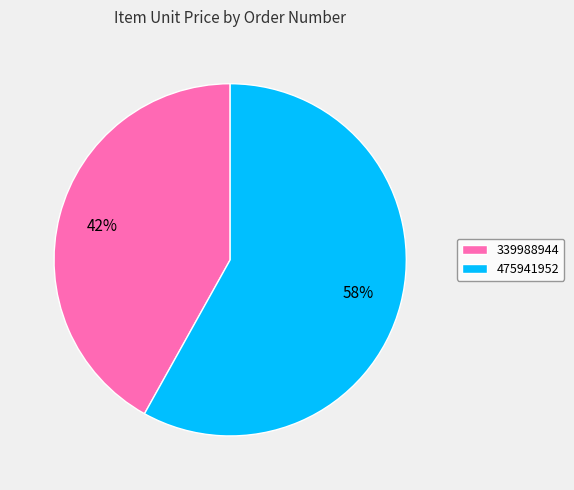

What is the largest slice in the pie chart?

475941952